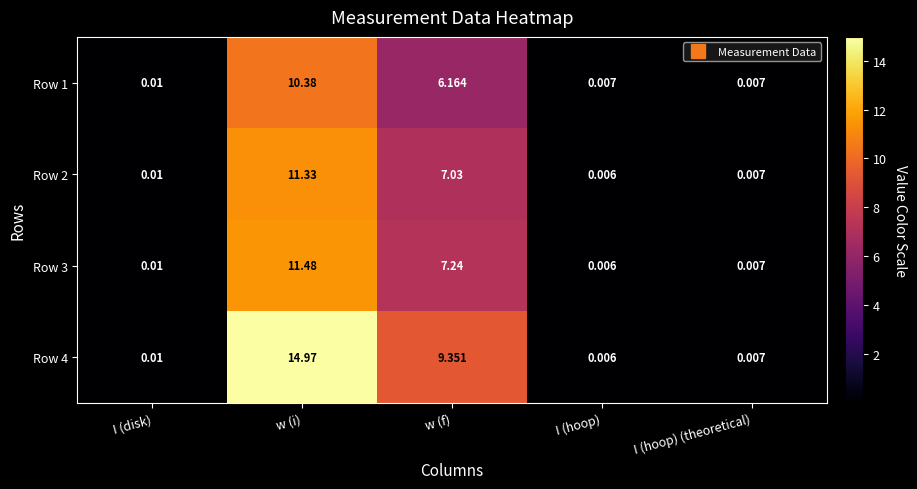

Which series has the widest spread of values?

Row 4